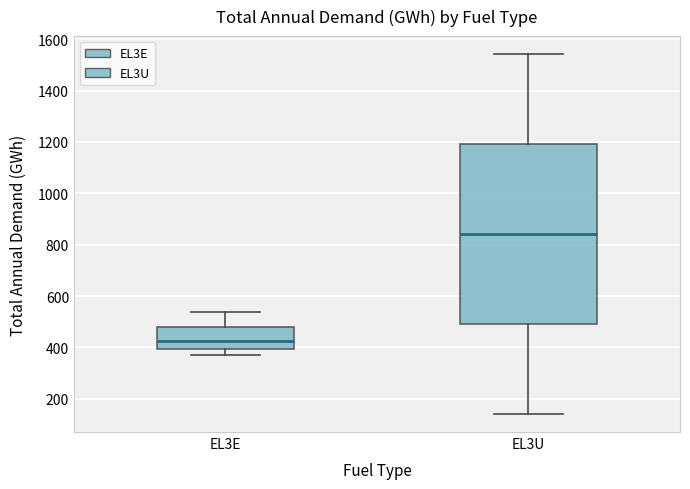

Comparing the boxes themselves (not the whiskers), which one is the tallest?

EL3U